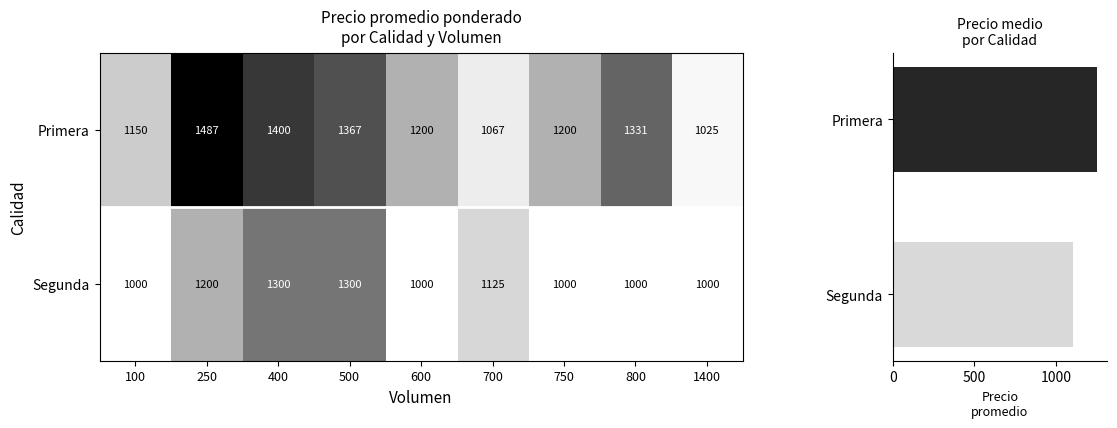

Is it true that Segunda equals 1779 at 1400?

False